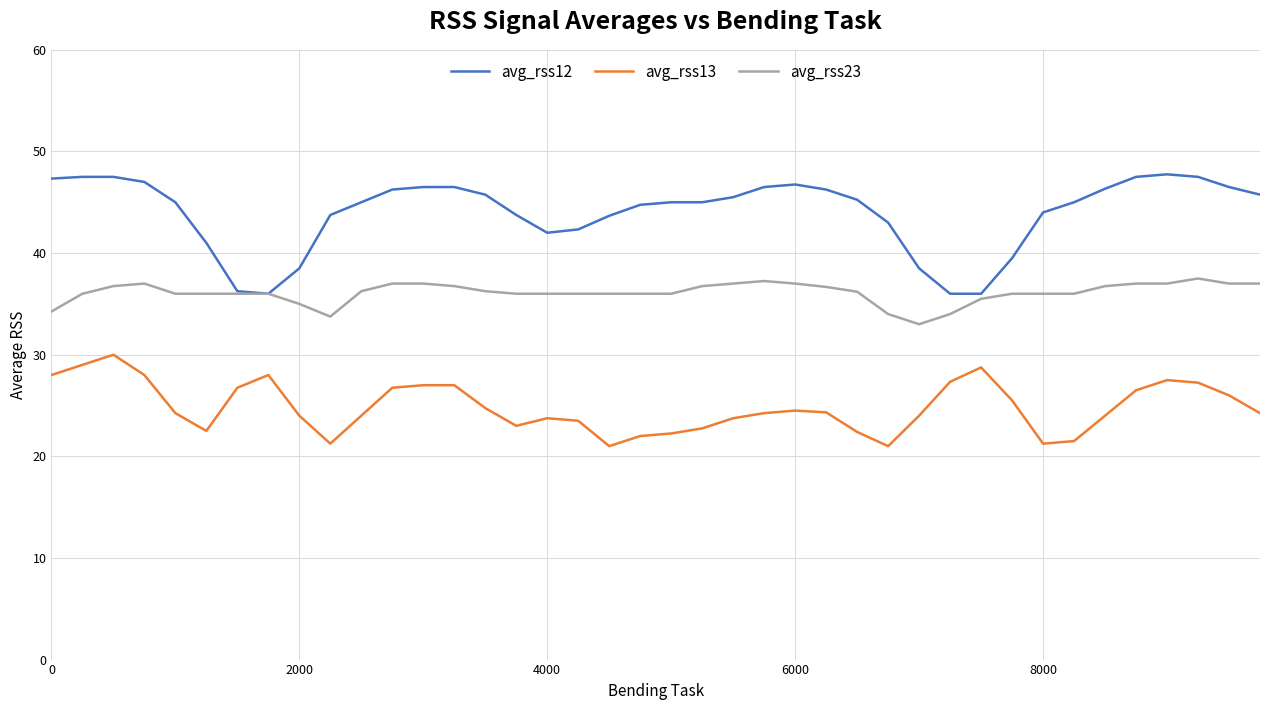

What is the average value of the avg_rss12 series?

44.0